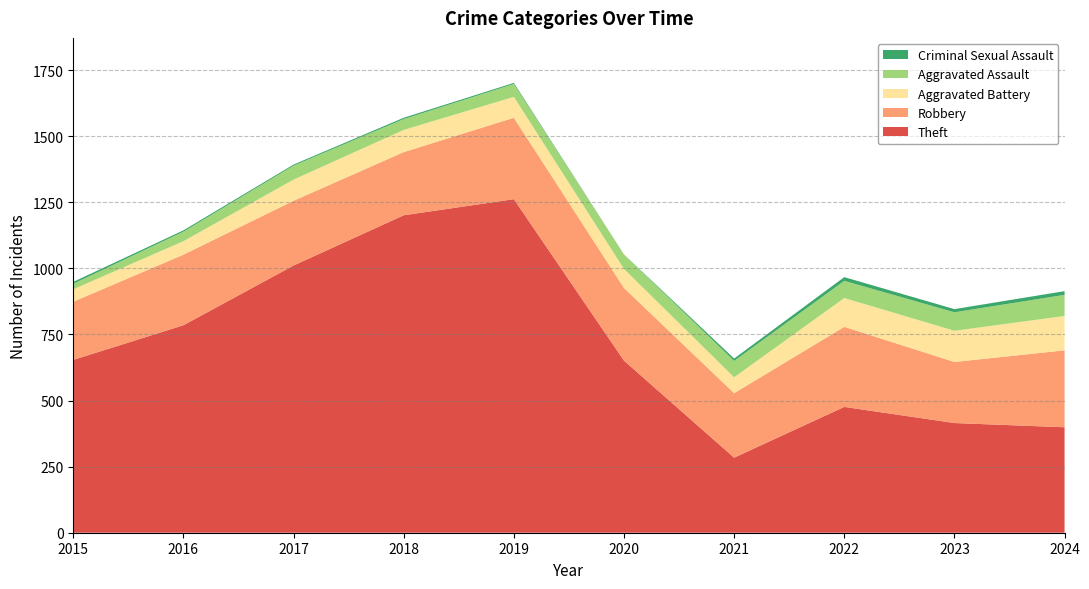

Reading left to right, what are all the values shown in this chart?

Theft: 2015=654	2016=785	2017=1011	2018=1201	2019=1262	2020=651	2021=284	2022=476	2023=415	2024=399
Robbery: 2015=220	2016=267	2017=245	2018=239	2019=308	2020=275	2021=244	2022=303	2023=231	2024=291
Aggravated Battery: 2015=47	2016=51	2017=80	2018=84	2019=79	2020=72	2021=60	2022=109	2023=118	2024=130
Aggravated Assault: 2015=21	2016=36	2017=53	2018=41	2019=49	2020=55	2021=62	2022=65	2023=70	2024=80
Criminal Sexual Assault: 2015=7	2016=5	2017=4	2018=5	2019=4	2020=0	2021=9	2022=14	2023=12	2024=14